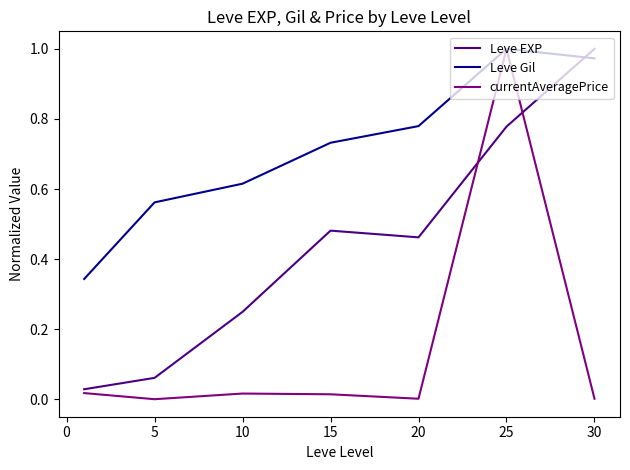

Rank the series by their average value, from highest to lowest.

Leve Gil, Leve EXP, currentAveragePrice